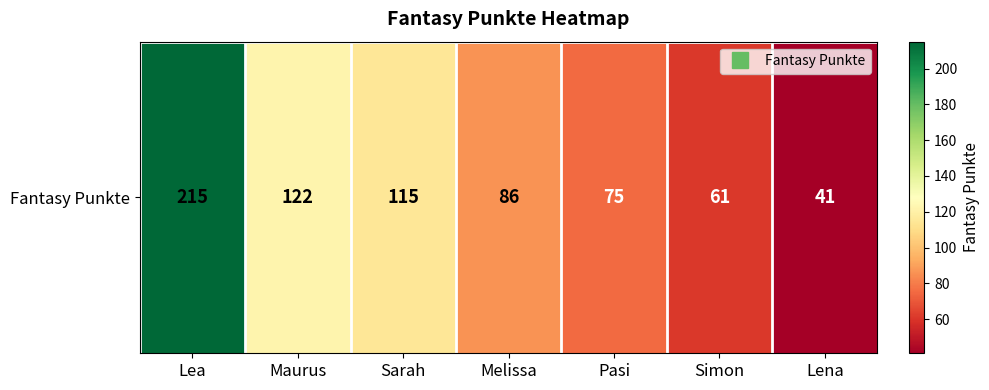

Read the value at Melissa, to the nearest 10.

90